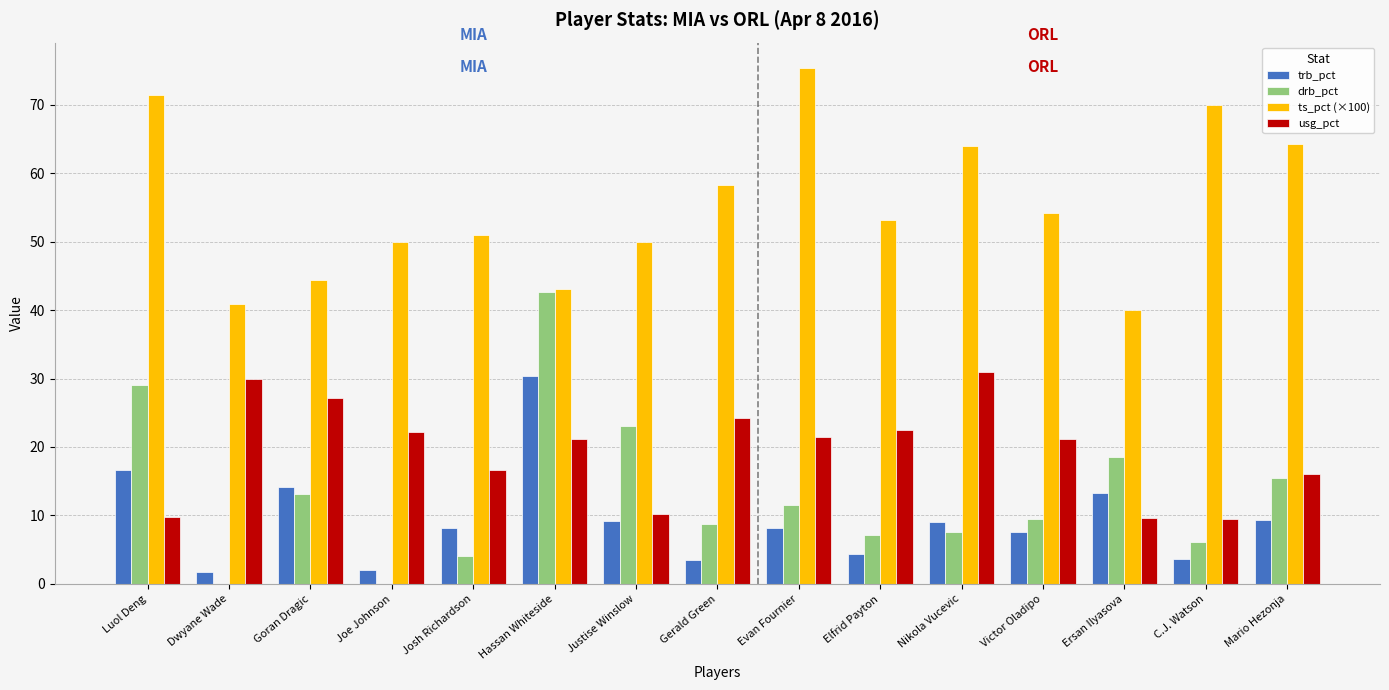

Which category has the highest value across all series?

Evan Fournier